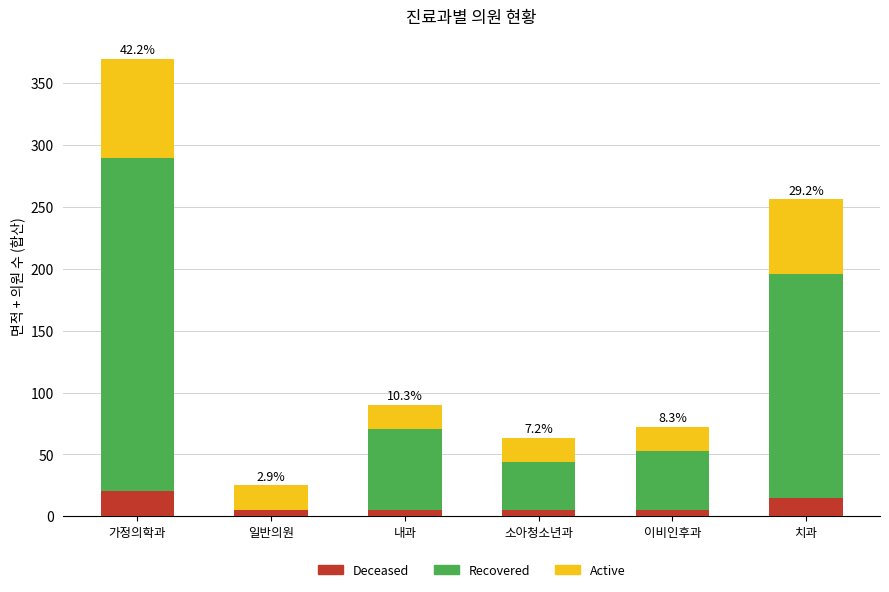

At which category is the sum across all series the highest?

가정의학과